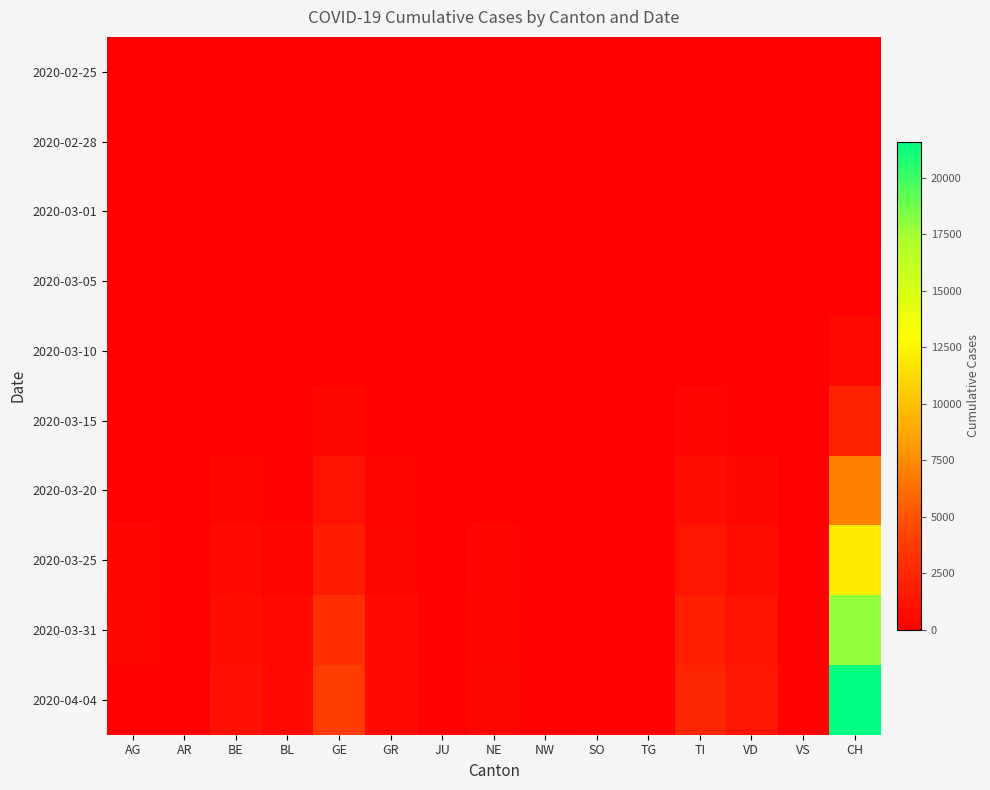

Reading left to right, extract all data points from this chart.

2020-02-25: AG=0	AR=0	BE=0	BL=0	GE=0	GR=0	JU=0	NE=0	NW=0	SO=0	TG=0	TI=0	VD=0	VS=0	CH=0
2020-02-28: AG=1	AR=0	BE=1	BL=1	GE=5	GR=6	JU=1	NE=0	NW=0	SO=0	TG=0	TI=0	VD=1	VS=0	CH=20
2020-03-01: AG=0	AR=0	BE=2	BL=2	GE=10	GR=6	JU=1	NE=1	NW=0	SO=0	TG=0	TI=2	VD=2	VS=0	CH=36
2020-03-05: AG=9	AR=1	BE=0	BL=6	GE=18	GR=15	JU=4	NE=9	NW=0	SO=0	TG=0	TI=25	VD=5	VS=2	CH=141
2020-03-10: AG=17	AR=0	BE=0	BL=22	GE=77	GR=32	JU=7	NE=31	NW=0	SO=0	TG=0	TI=75	VD=22	VS=10	CH=577
2020-03-15: AG=0	AR=0	BE=0	BL=54	GE=431	GR=93	JU=19	NE=74	NW=8	SO=0	TG=13	TI=293	VD=115	VS=13	CH=2183
2020-03-20: AG=168	AR=0	BE=377	BL=184	GE=1208	GR=283	JU=44	NE=189	NW=28	SO=98	TG=50	TI=849	VD=436	VS=48	CH=7075
2020-03-25: AG=319	AR=34	BE=624	BL=341	GE=1866	GR=458	JU=92	NE=280	NW=44	SO=129	TG=97	TI=1354	VD=793	VS=80	CH=12061
2020-03-31: AG=499	AR=58	BE=856	BL=561	GE=2994	GR=617	JU=140	NE=402	NW=70	SO=196	TG=155	TI=2091	VD=1211	VS=114	CH=17942
2020-04-04: AG=0	AR=66	BE=1106	BL=656	GE=3805	GR=680	JU=154	NE=452	NW=80	SO=250	TG=209	TI=2442	VD=1418	VS=146	CH=21605